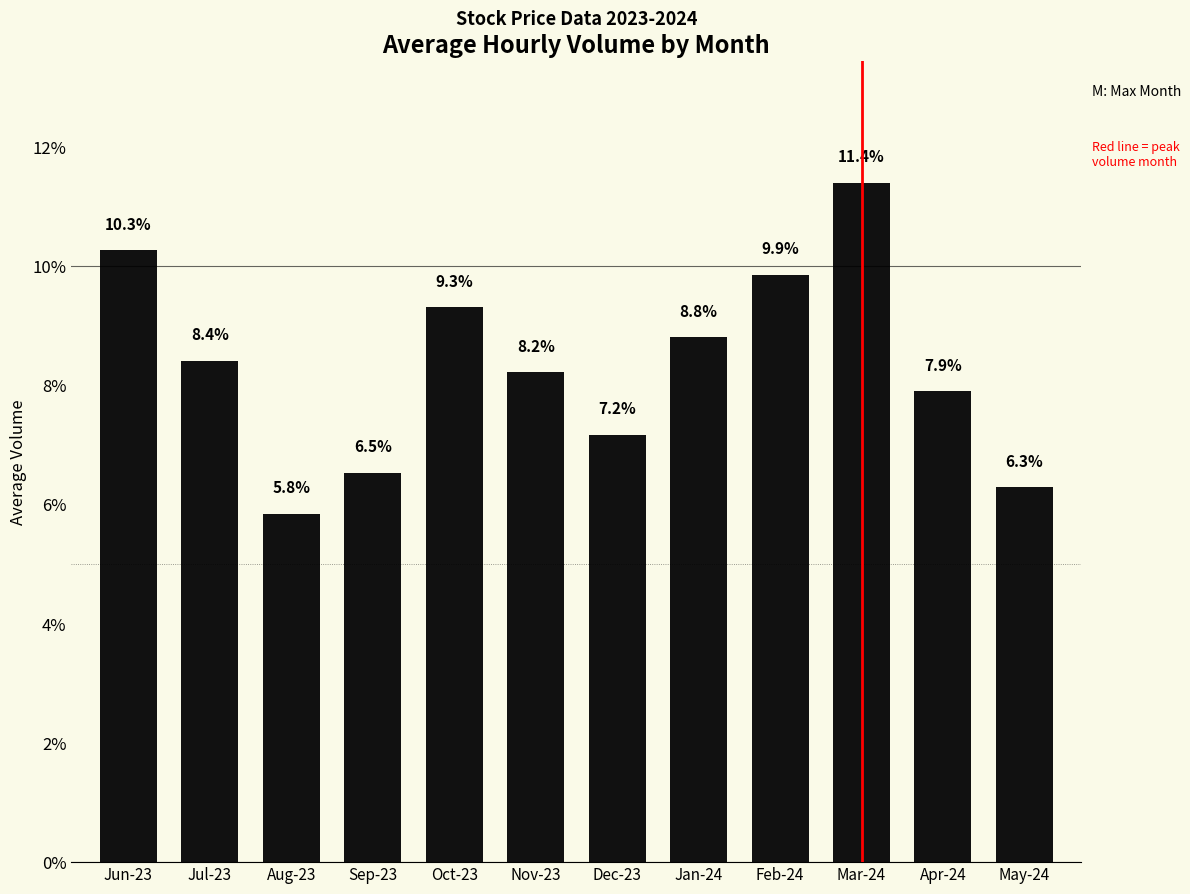

Reading left to right, what are all the values shown in this chart?

10.3	8.4	5.8	6.5	9.3	8.2	7.2	8.8	9.9	11.4	7.9	6.3